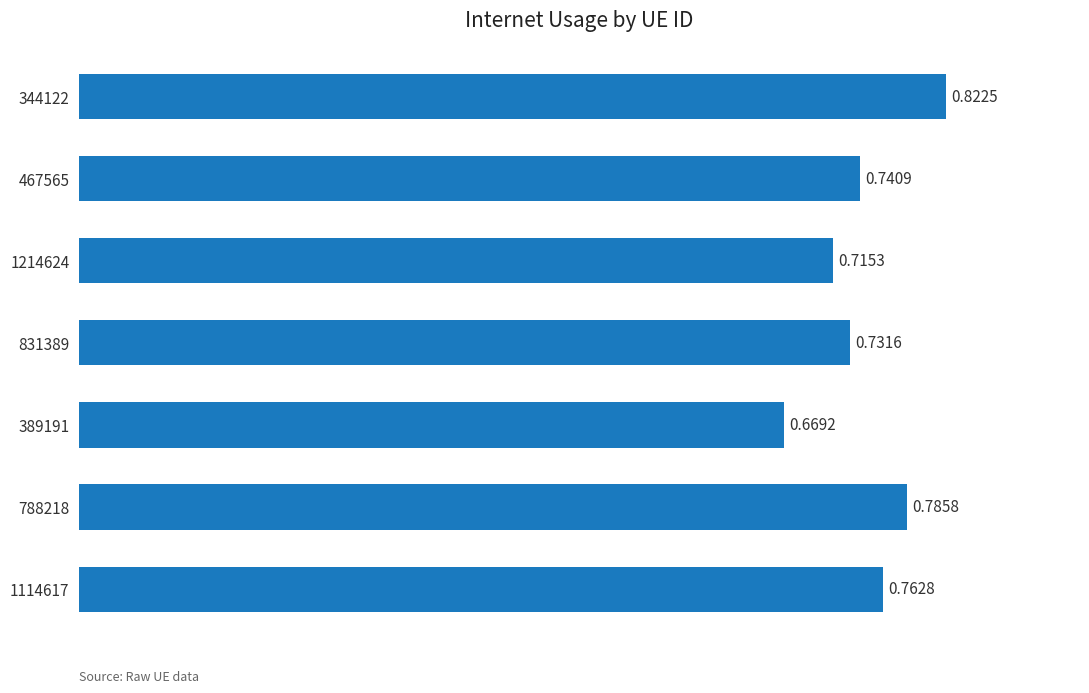

What is the sum of all values?

5.2